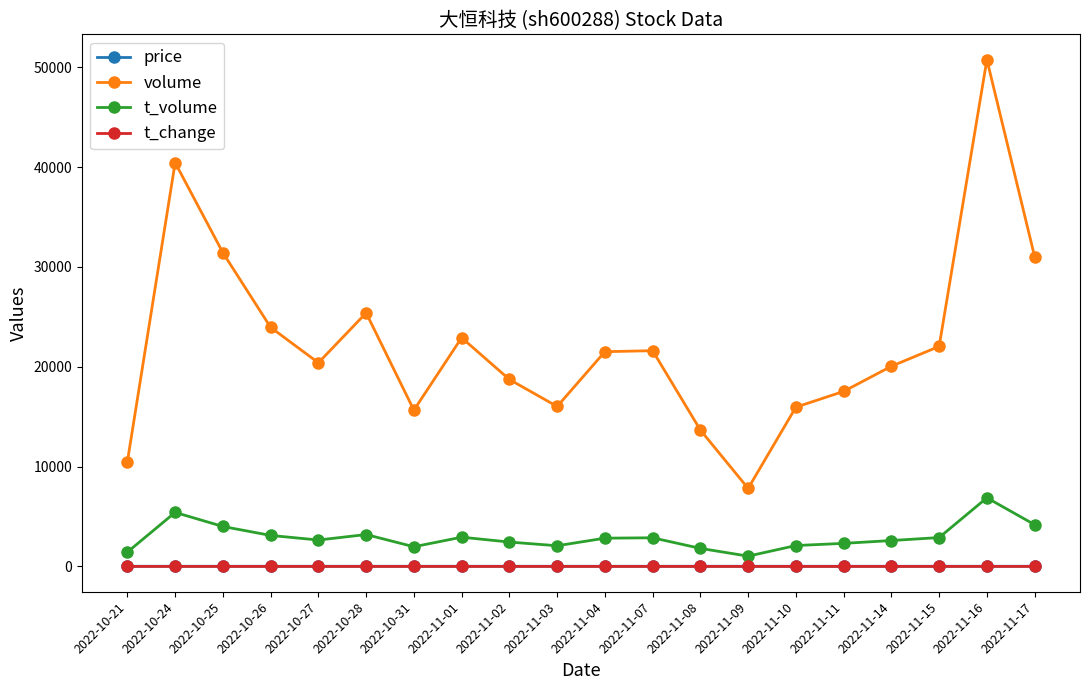

At which category is the sum across all series the highest?

2022-11-16